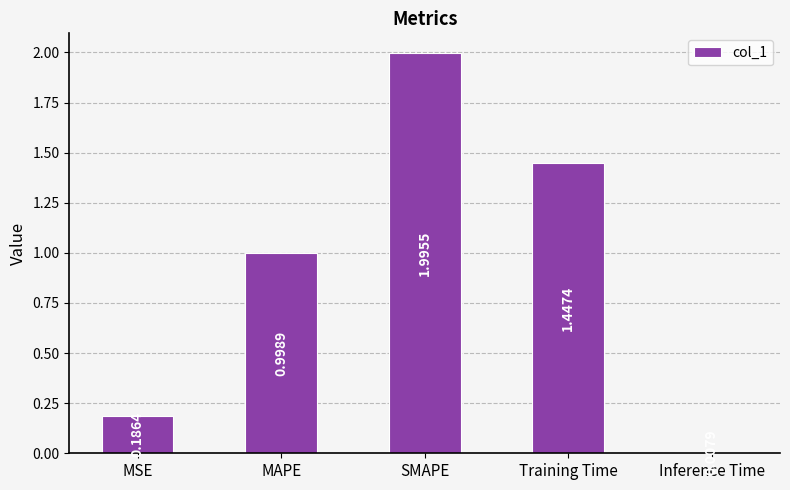

What is the change in value from MAPE to Inference Time?

-1.0